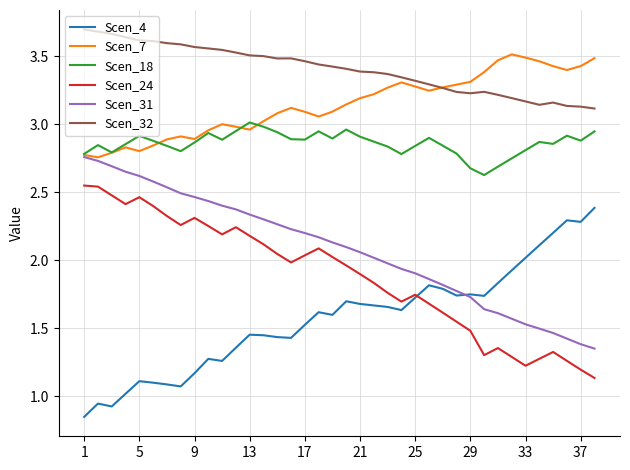

True or false: Scen_24 and Scen_18 cross at least once.

False